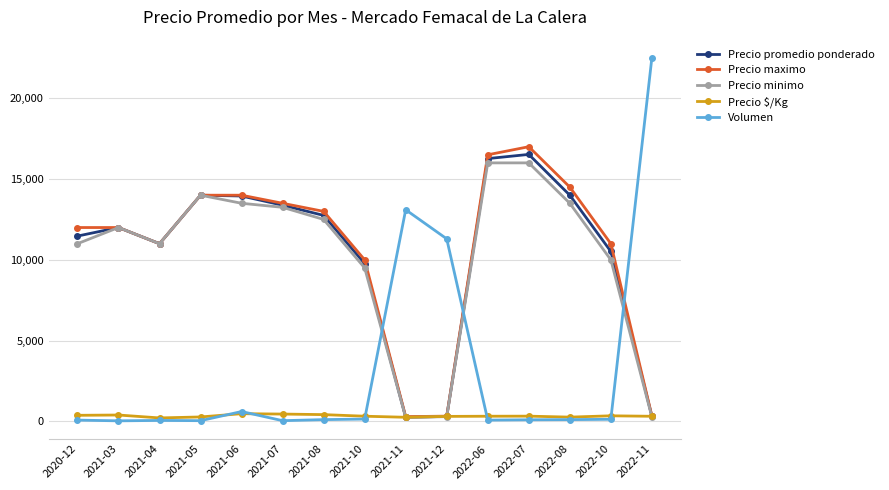

Where is Precio maximo nearest to the value 8650?

2021-10